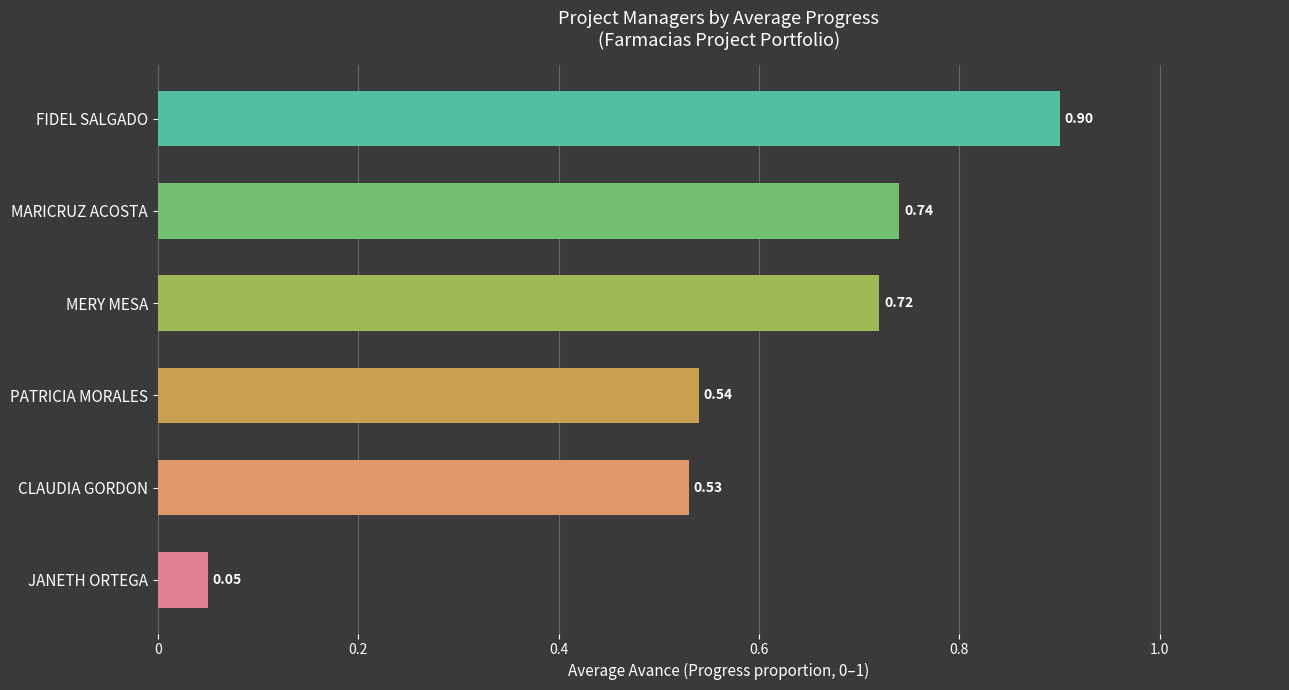

Does the chart contain any negative values?

No